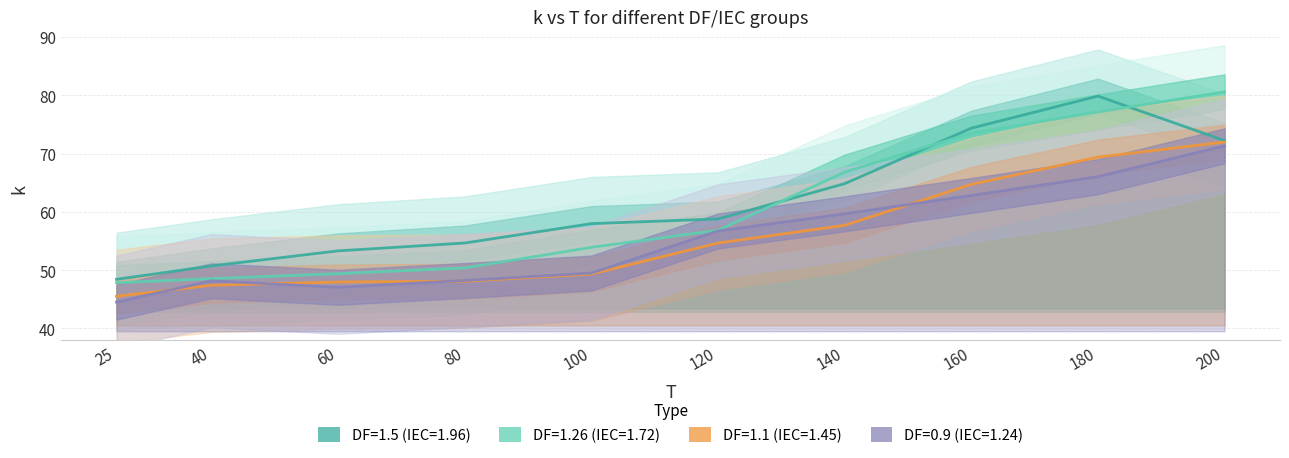

What is the value of the DF=1.26 (IEC=1.72) point at the 2nd from the left?

48.5